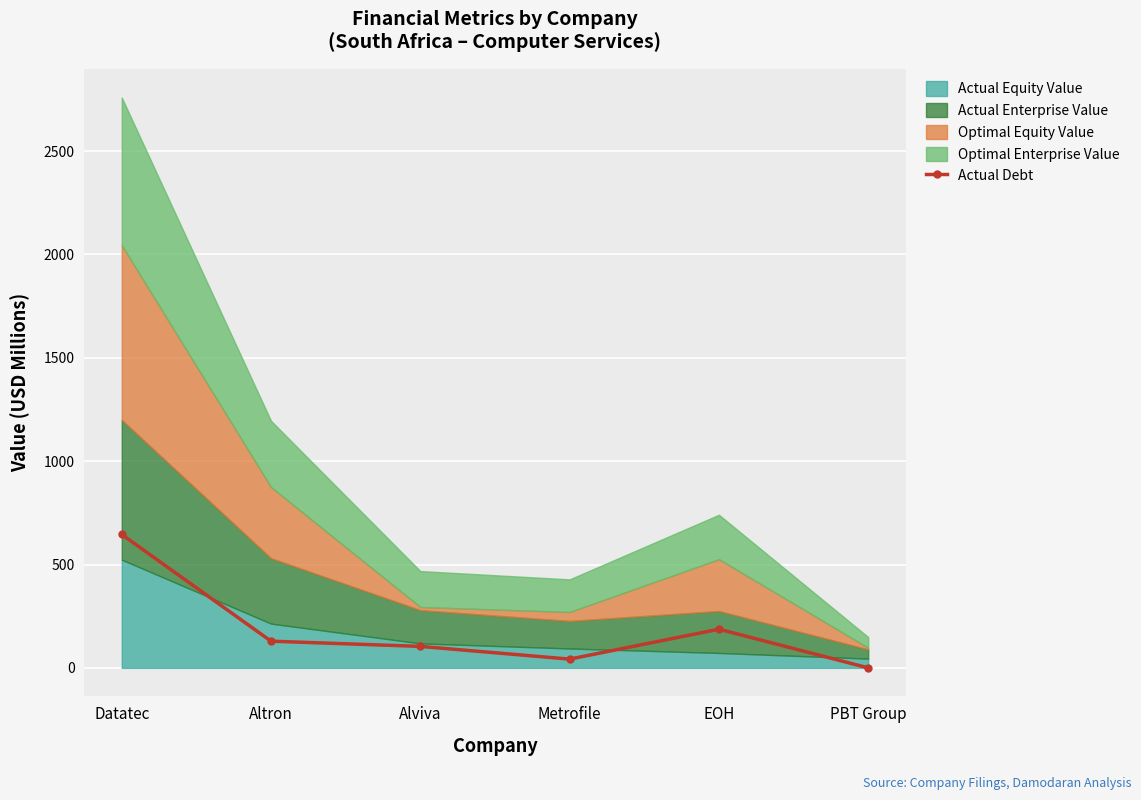

Which has a higher value, PBT Group or Alviva?

Alviva